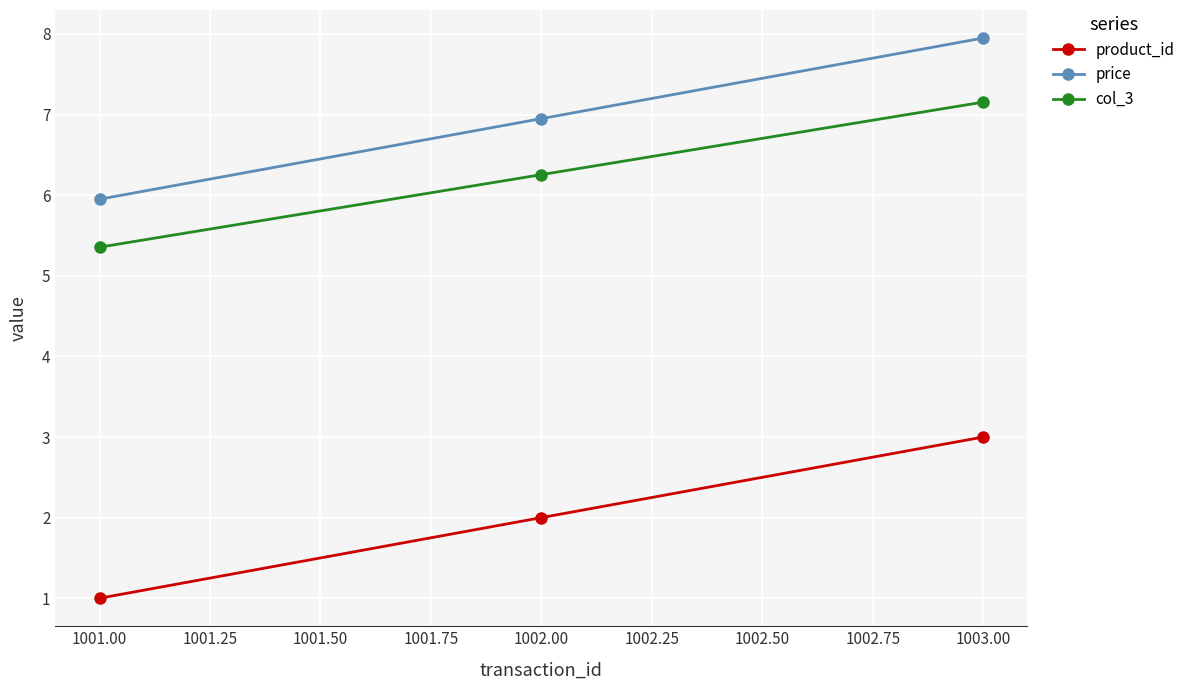

Reading left to right, transcribe all the data shown in this chart.

product_id: 1.0	2.0	3.0
price: 6.0	7.0	8.0
col_3: 5.4	6.3	7.2